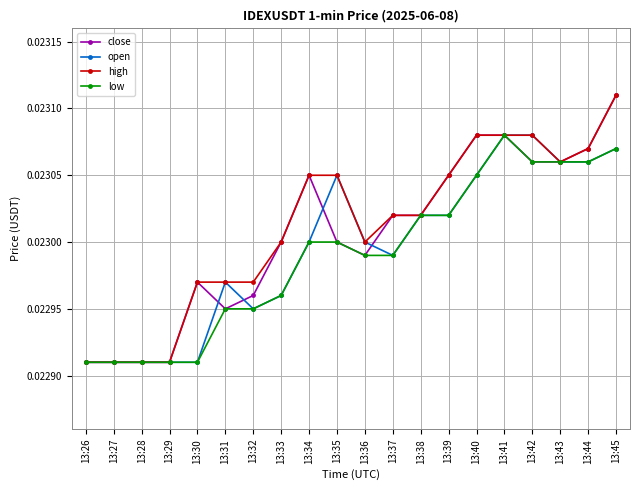

Which category has the highest value across all series?

13:45